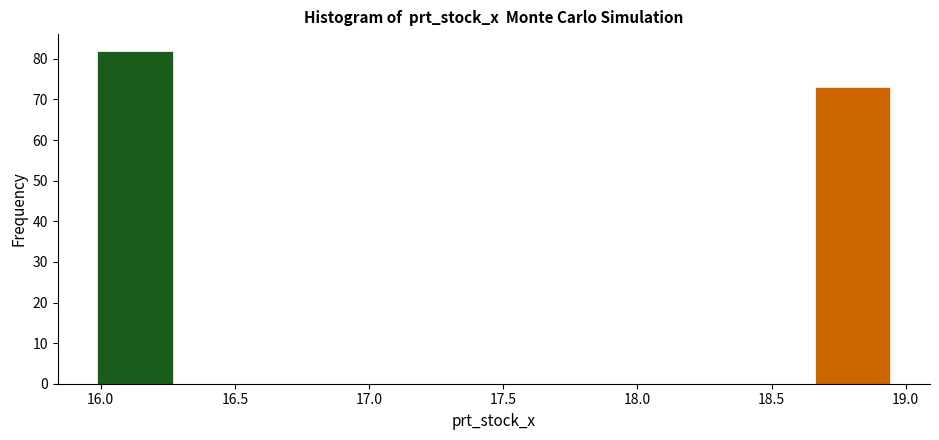

Which range on the x-axis has the tallest bar?

16.00 to 16.30